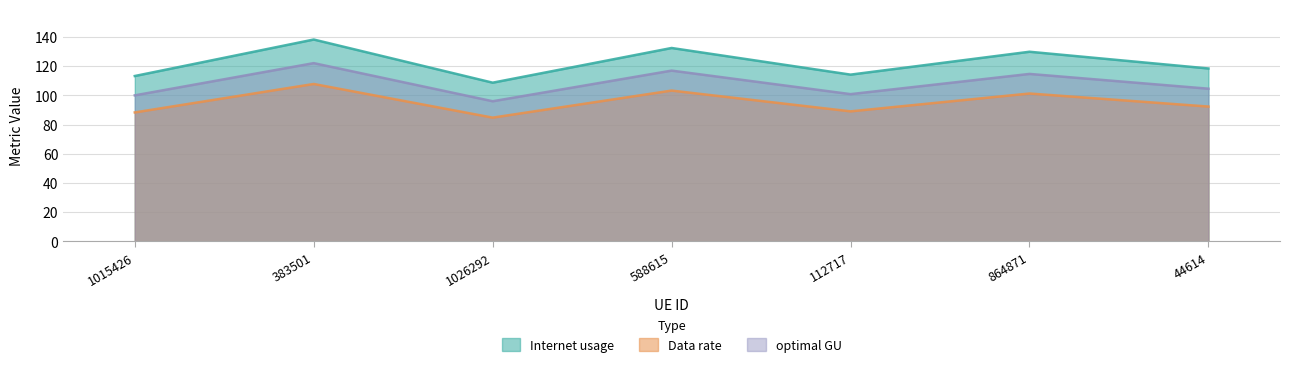

True or false: Internet usage and optimal GU cross at least once.

False